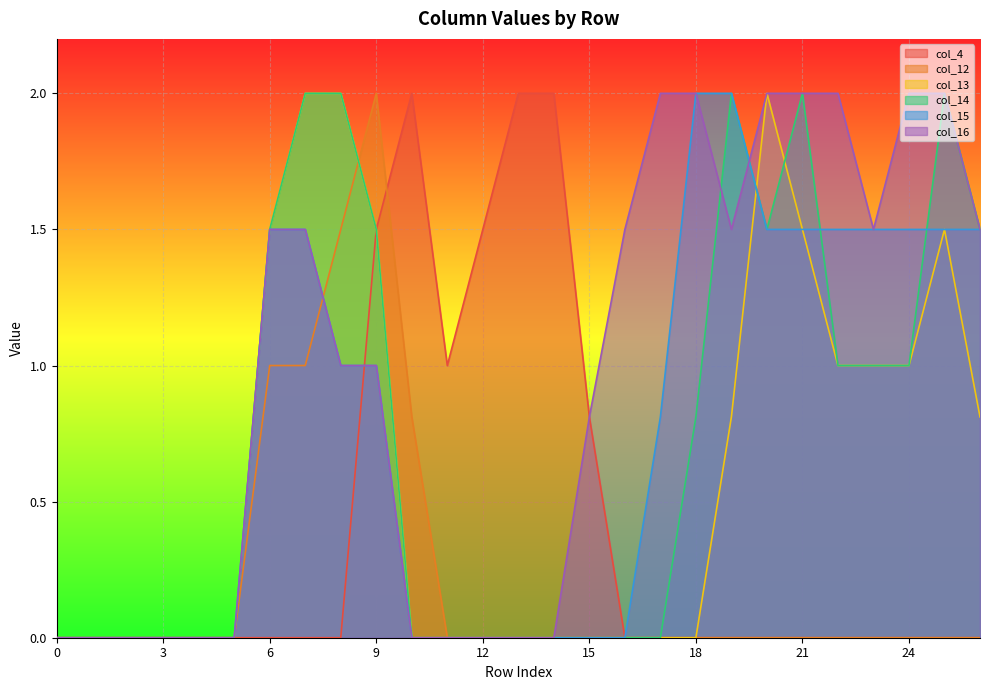

Is the value of col_4 at 18 greater than the value of col_14 at 1?

No